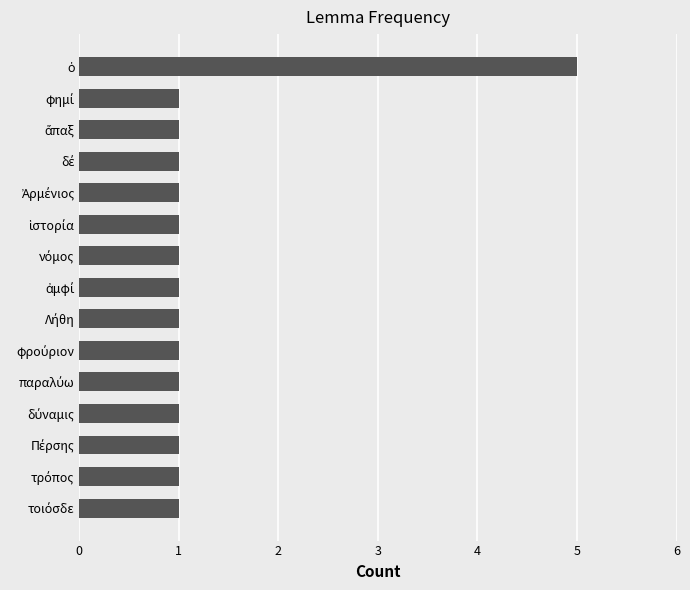

What is the maximum value shown in the chart?

5